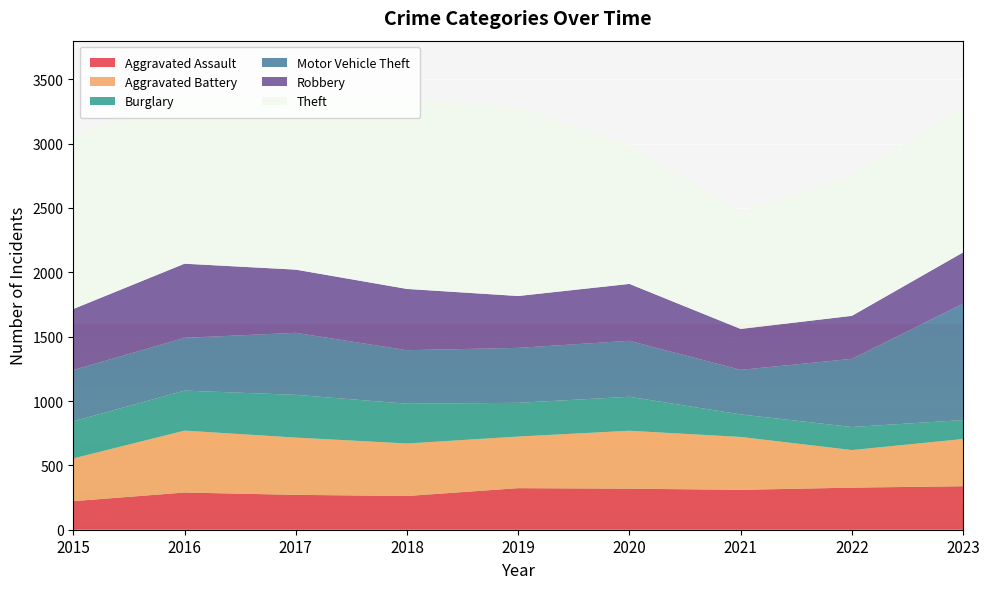

Reading left to right, transcribe all the data shown in this chart.

Aggravated Assault: 2015=222	2016=289	2017=271	2018=262	2019=323	2020=319	2021=310	2022=327	2023=338
Aggravated Battery: 2015=332	2016=481	2017=445	2018=408	2019=401	2020=450	2021=411	2022=292	2023=367
Burglary: 2015=288	2016=311	2017=332	2018=309	2019=262	2020=264	2021=175	2022=179	2023=147
Motor Vehicle Theft: 2015=399	2016=410	2017=482	2018=416	2019=427	2020=435	2021=346	2022=530	2023=904
Robbery: 2015=474	2016=576	2017=491	2018=476	2019=403	2020=442	2021=318	2022=334	2023=399
Theft: 2015=1348	2016=1356	2017=1311	2018=1481	2019=1473	2020=1084	2021=916	2022=1099	2023=1121